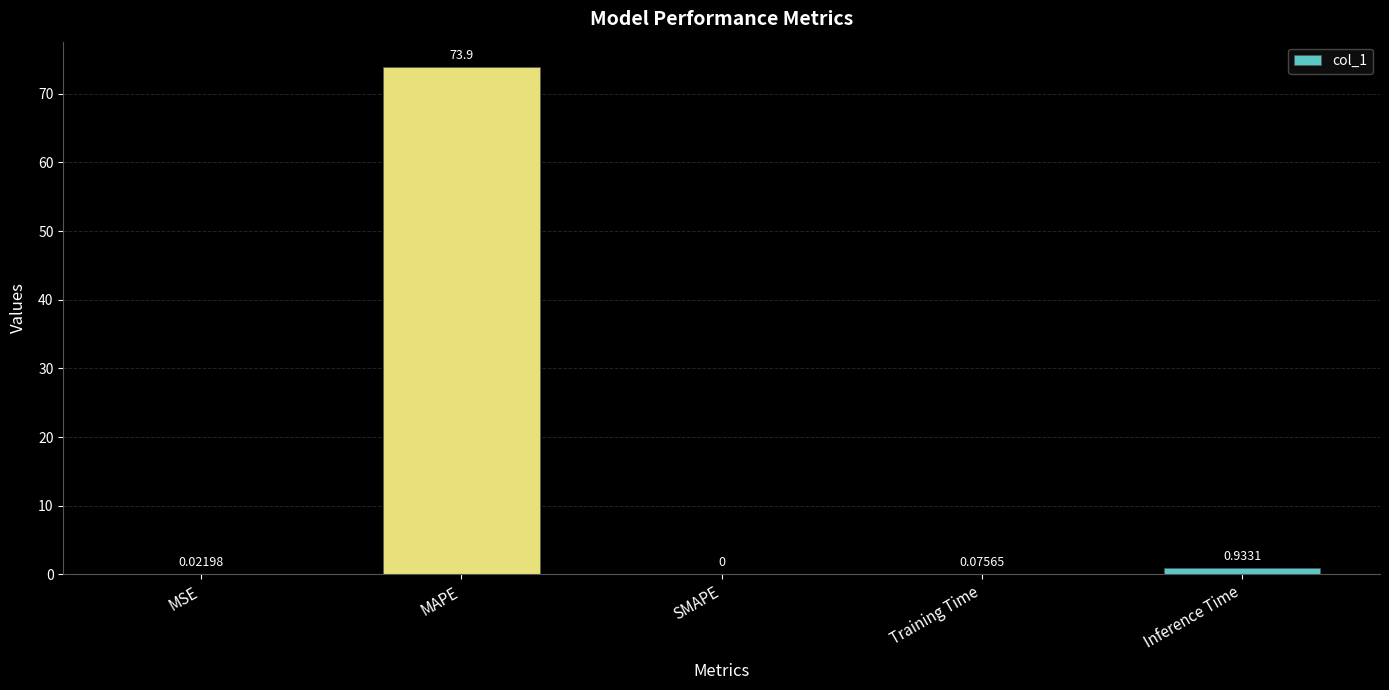

Does the chart contain stacked bars?

No